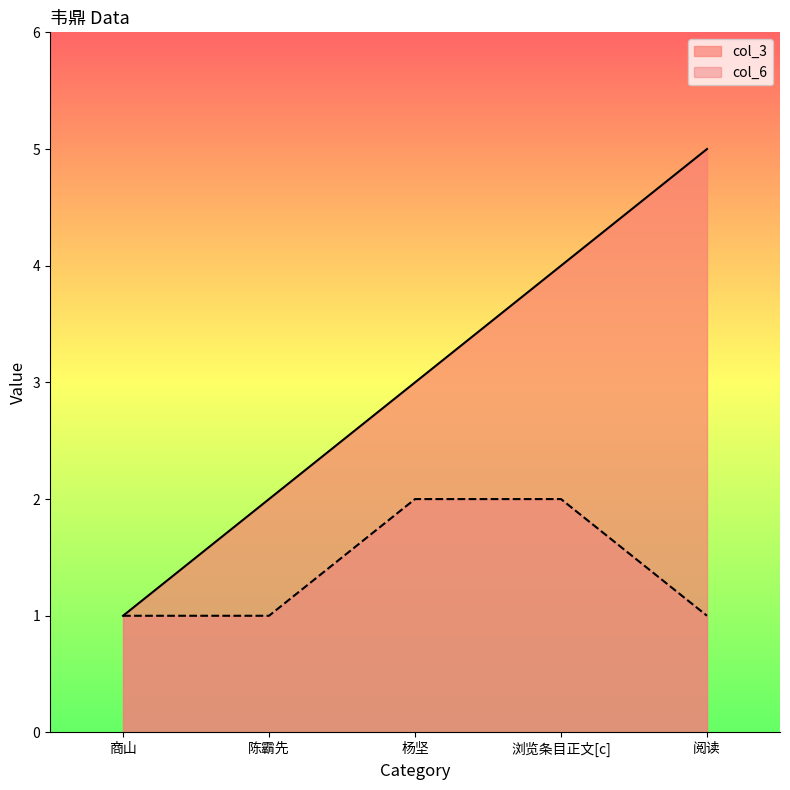

Reading left to right, list all the values displayed in this chart.

col_3: 1	2	3	4	5
col_6: 1	1	2	2	1